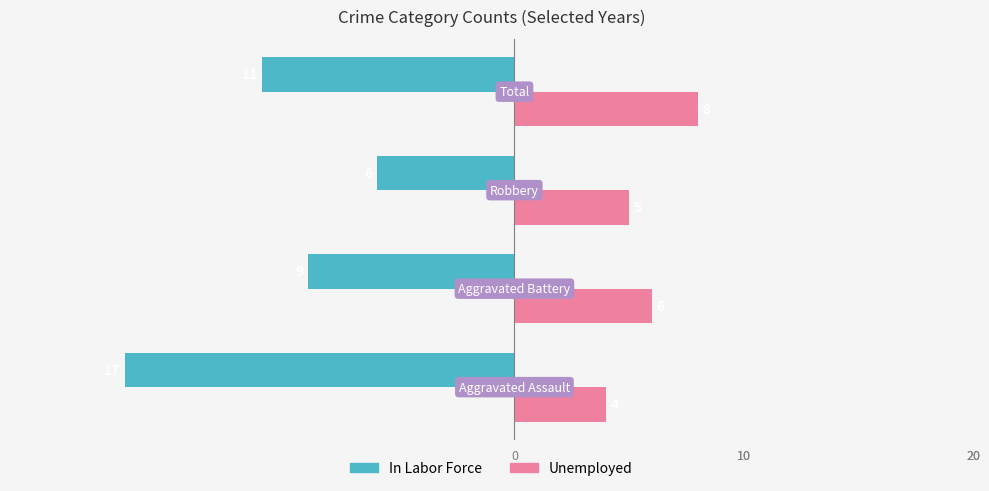

What is the sum of all Unemployed values?

23